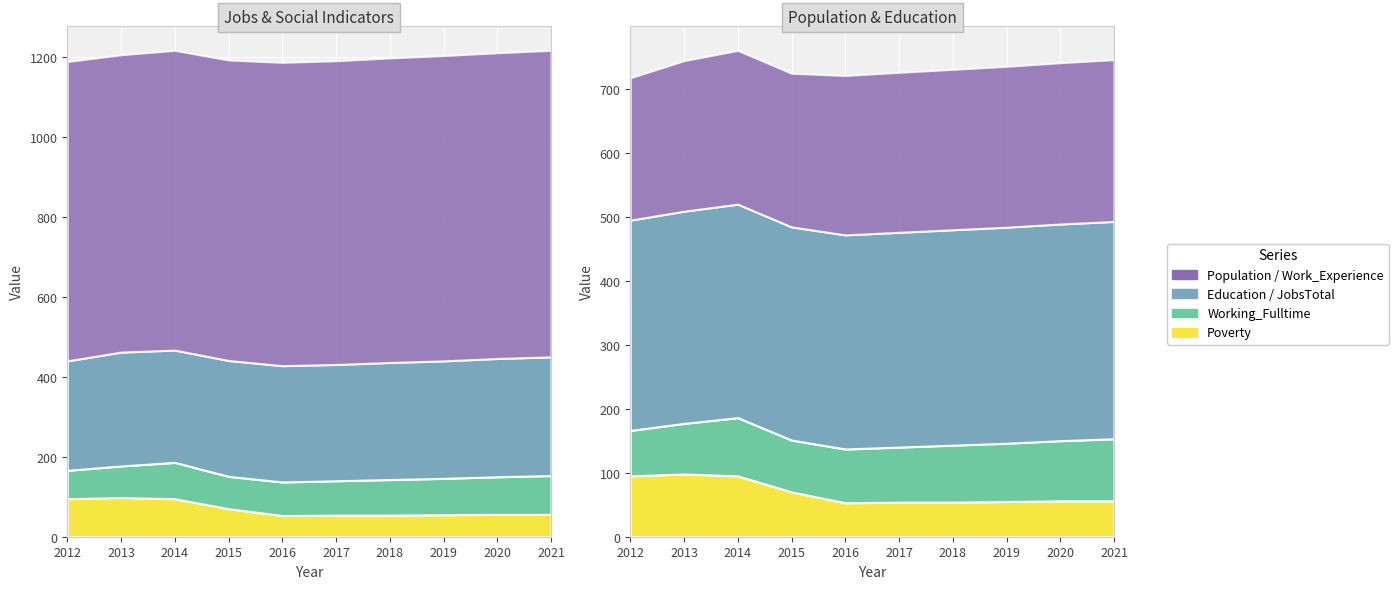

Which category has the lowest value in the Population series?

2012